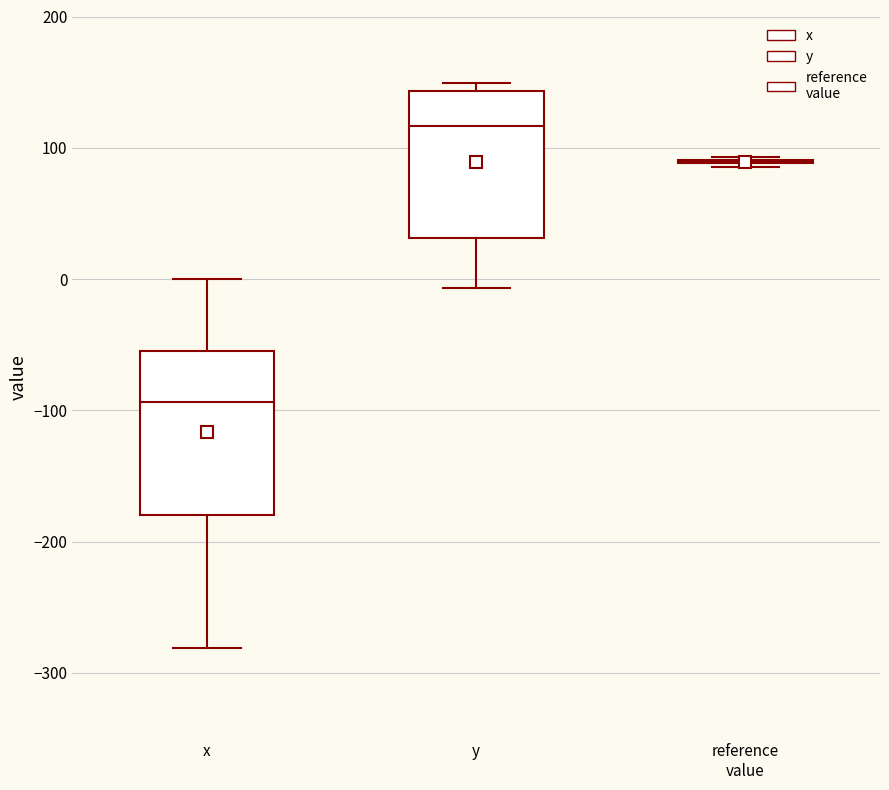

Comparing the boxes themselves (not the whiskers), which one is the tallest?

x